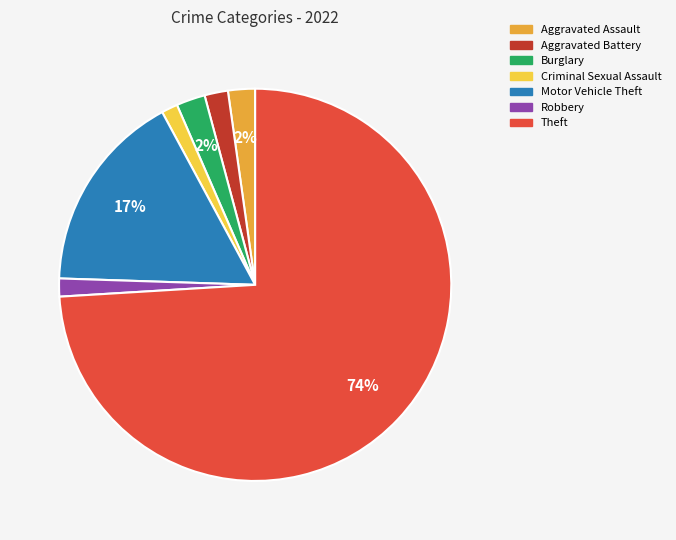

Is it true that Robbery is 12% of the pie?

False